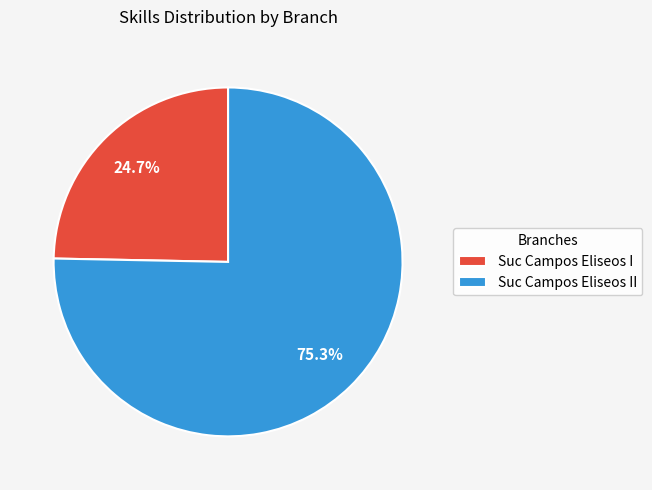

How many slices are in this pie chart?

2